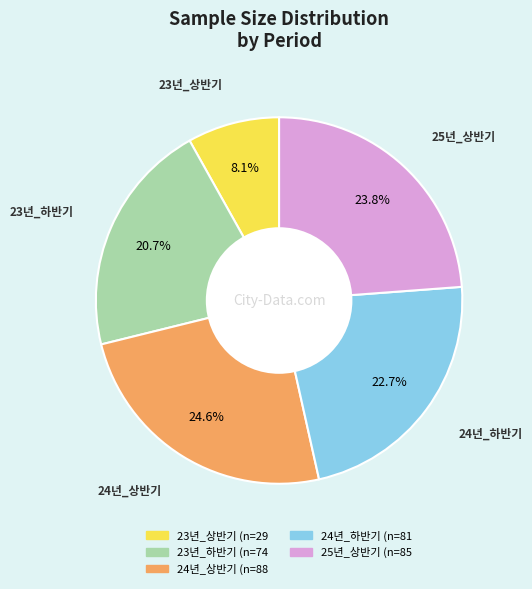

Rank the categories by value from highest to lowest.

24년_상반기, 25년_상반기, 24년_하반기, 23년_하반기, 23년_상반기